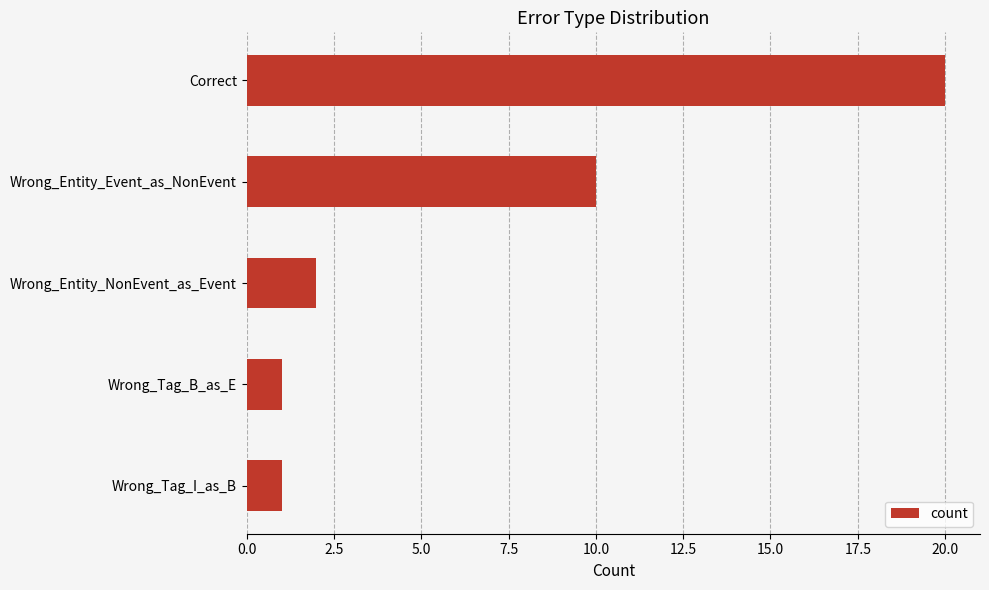

Which category has the highest value across all series?

Correct